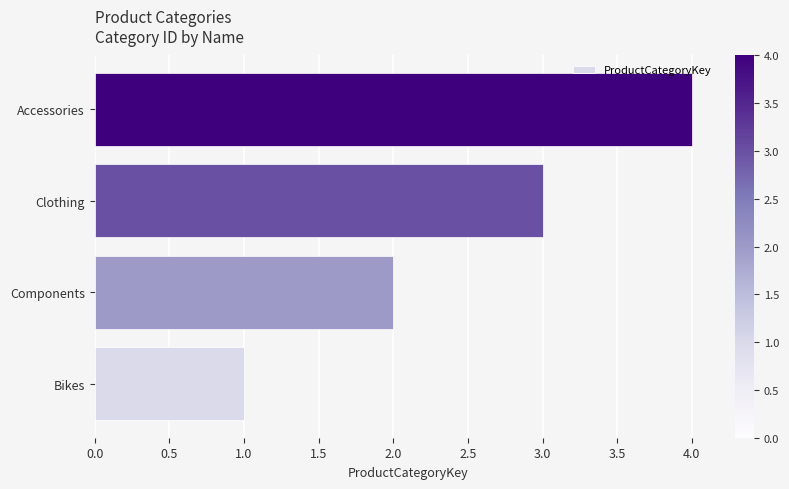

Which label corresponds to the largest value in the chart?

Accessories